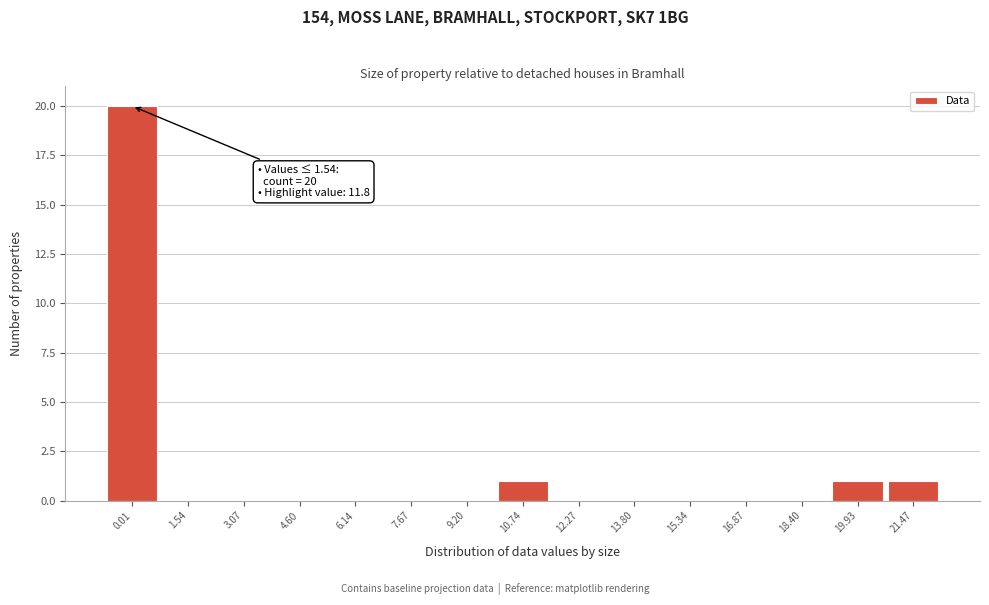

Reading right to left, transcribe all the data shown in this chart.

21.47=1	19.93=1	18.40=0	16.87=0	15.34=0	13.80=0	12.27=0	10.74=1	9.20=0	7.67=0	6.14=0	4.60=0	3.07=0	1.54=0	0.01=20